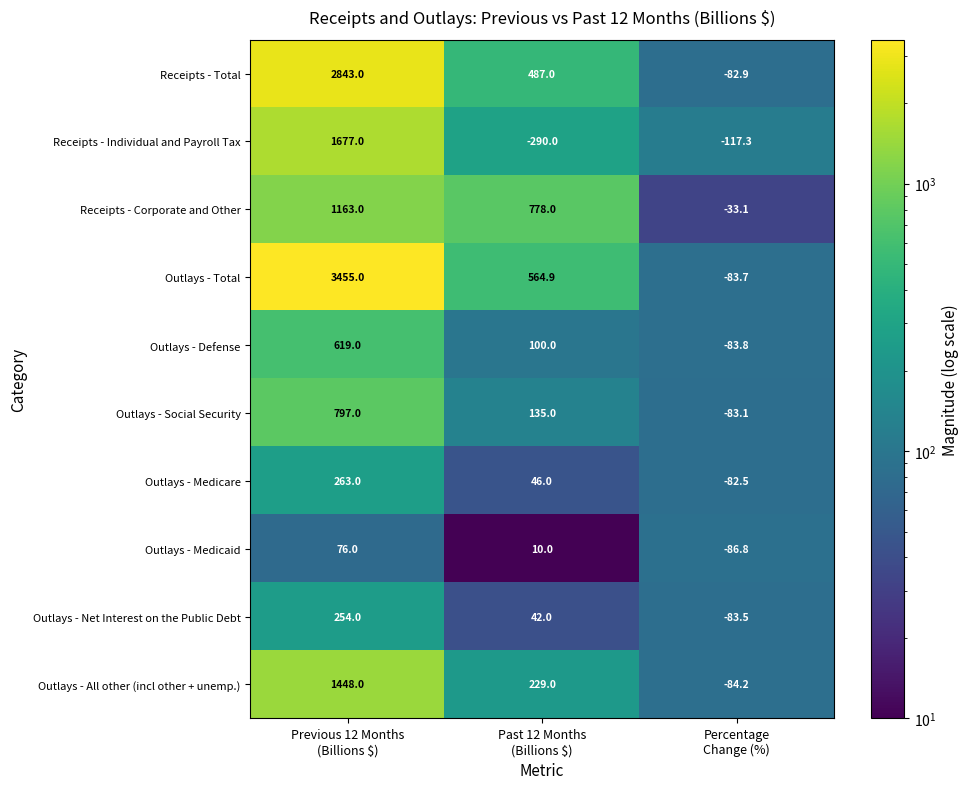

Which series has the widest spread of values?

Outlays - Total